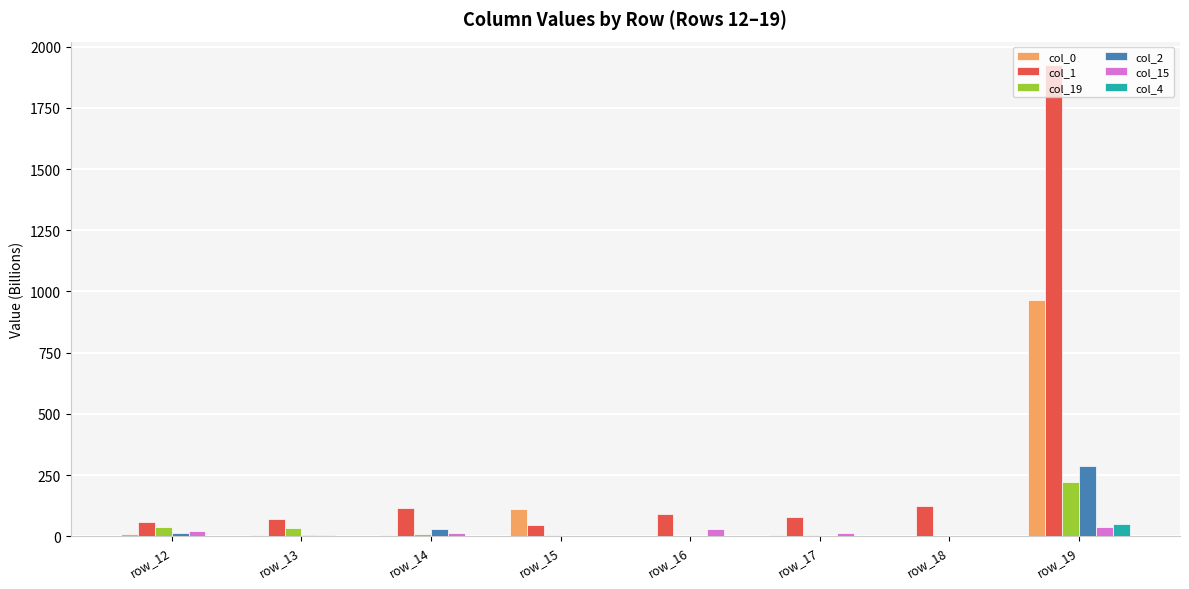

Which series has the largest range (max minus min)?

col_1